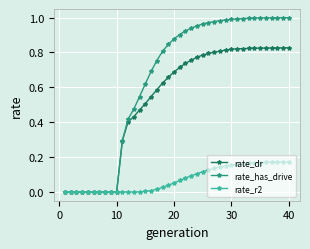

How many lines are shown in the chart?

3